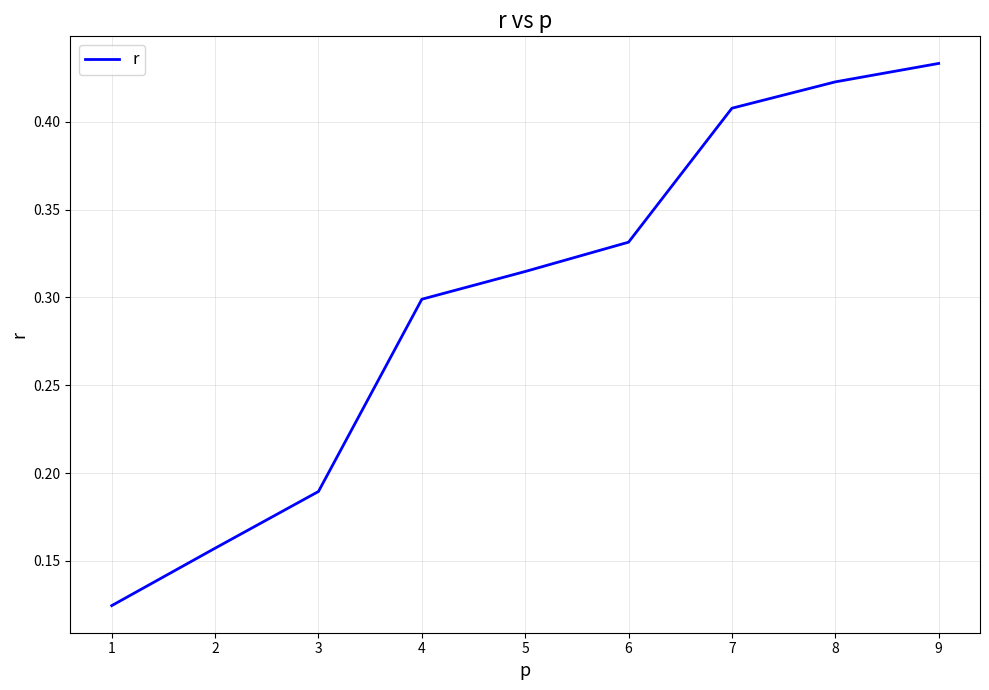

Rank the categories by value from lowest to highest.

1, 2, 3, 4, 5, 6, 7, 8, 9